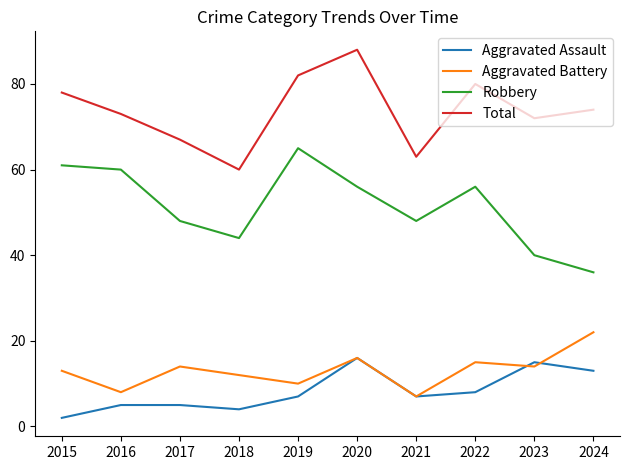

What is the maximum value for Aggravated Assault?

16